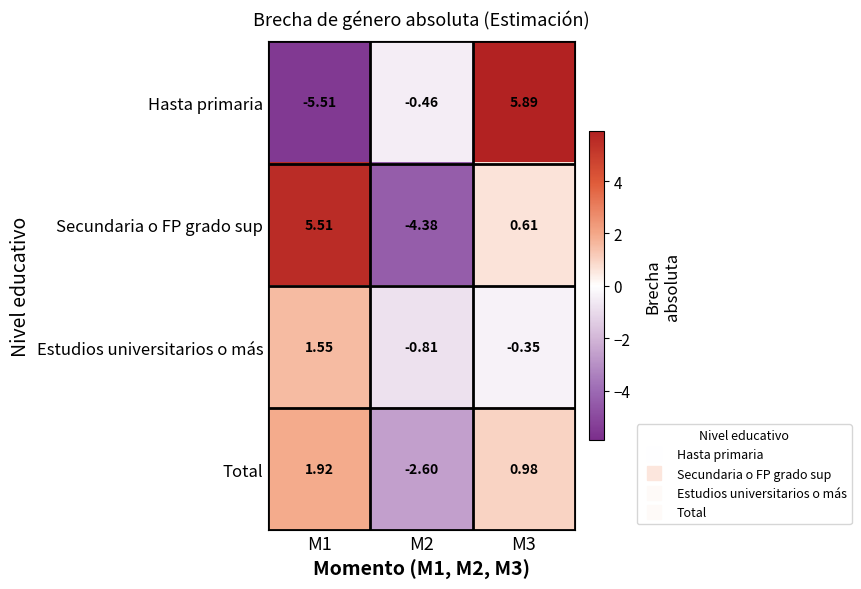

Between M1 and M3, which series saw the biggest shift?

Hasta primaria